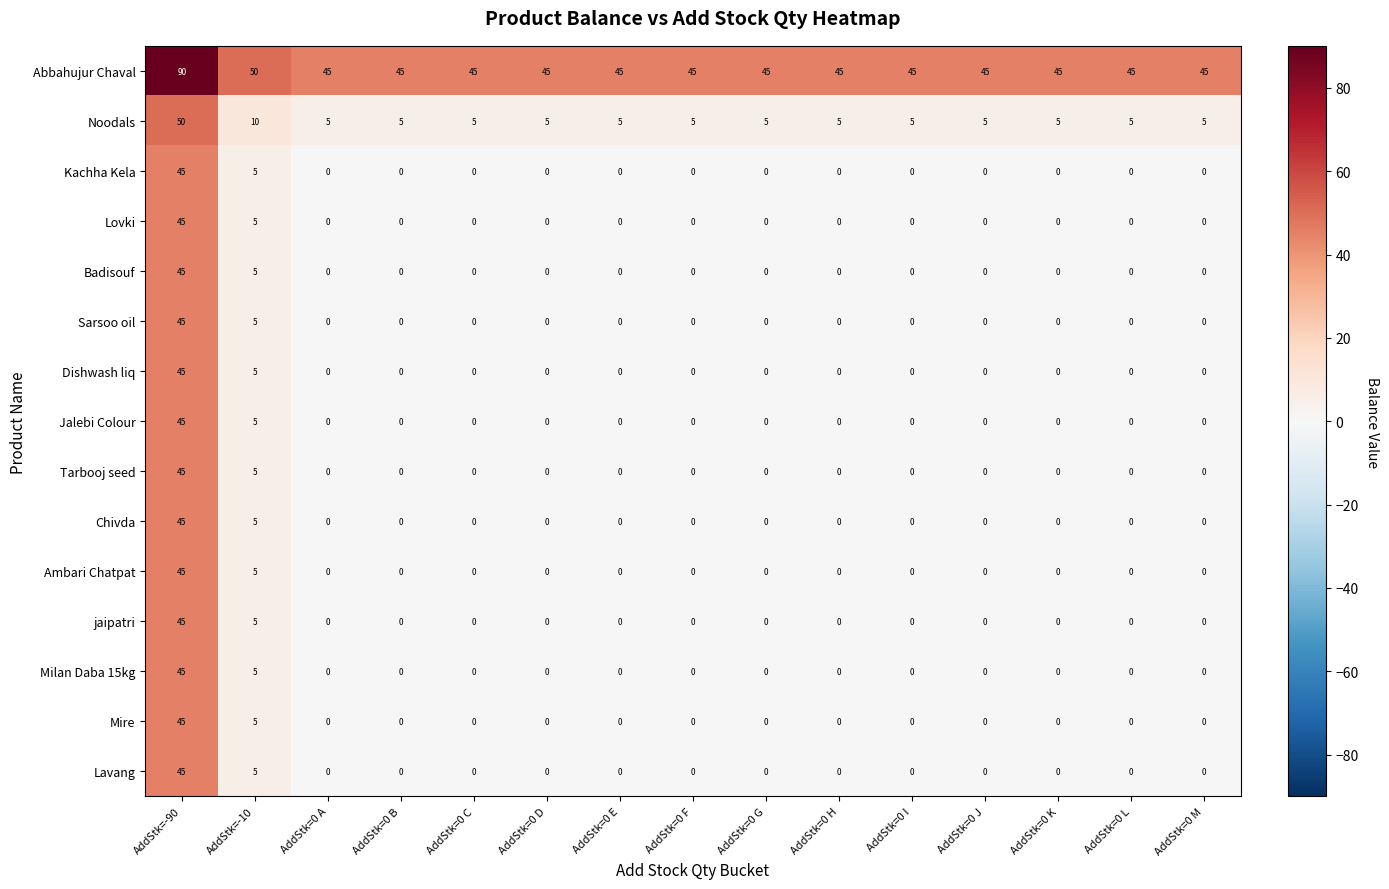

What is the average value of the Dishwash liq series?

3